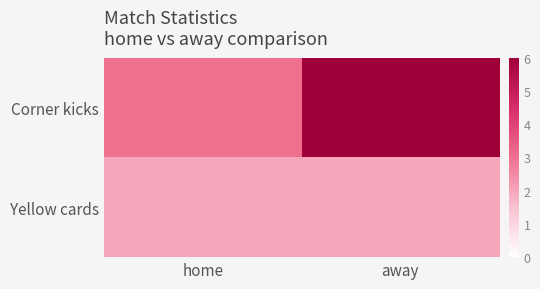

Which category has the lowest value across all series?

home